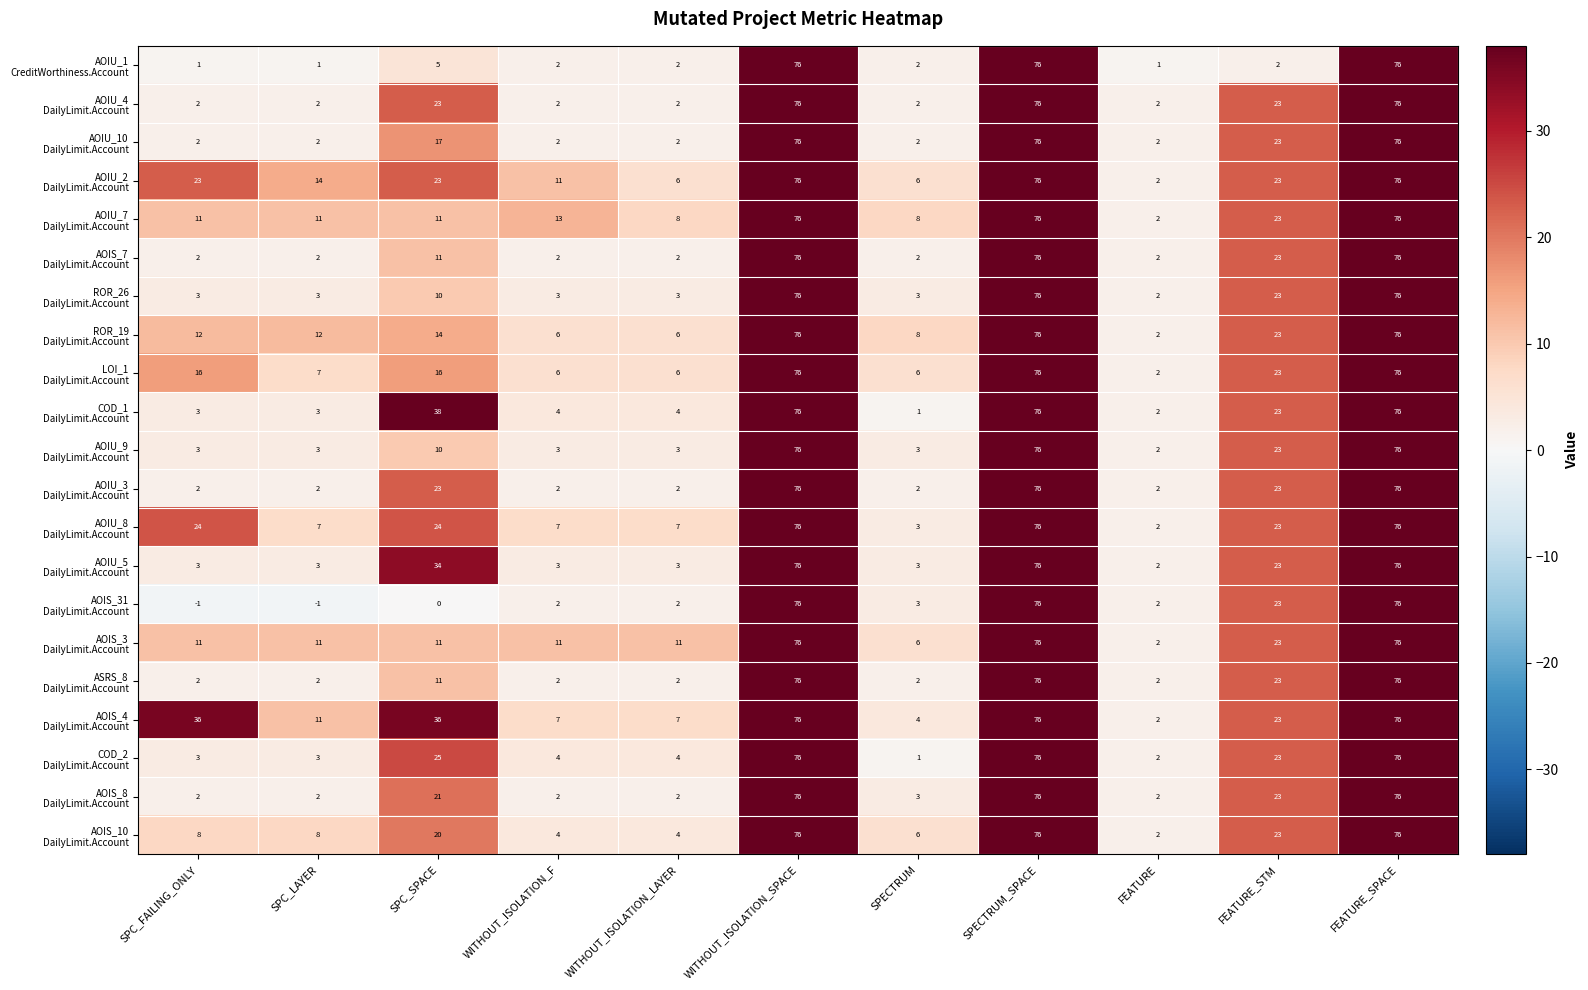

What is the greatest value displayed?

76